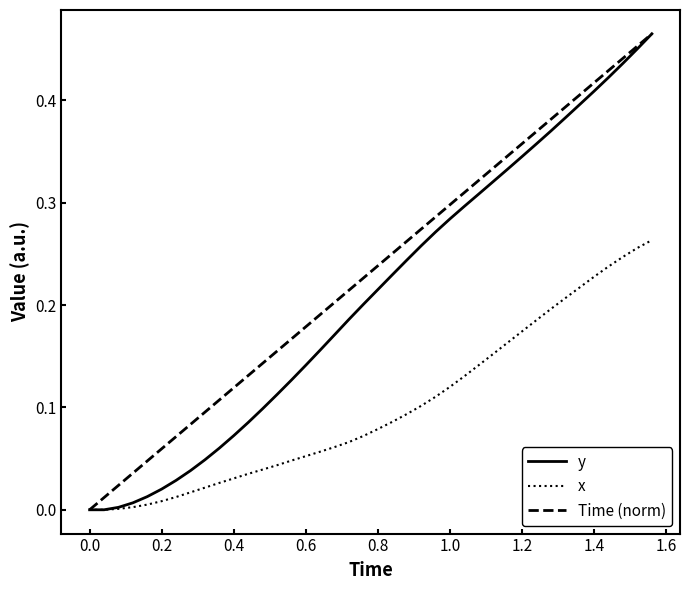

Rank the series by their average value, from lowest to highest.

x, y, Time (norm)